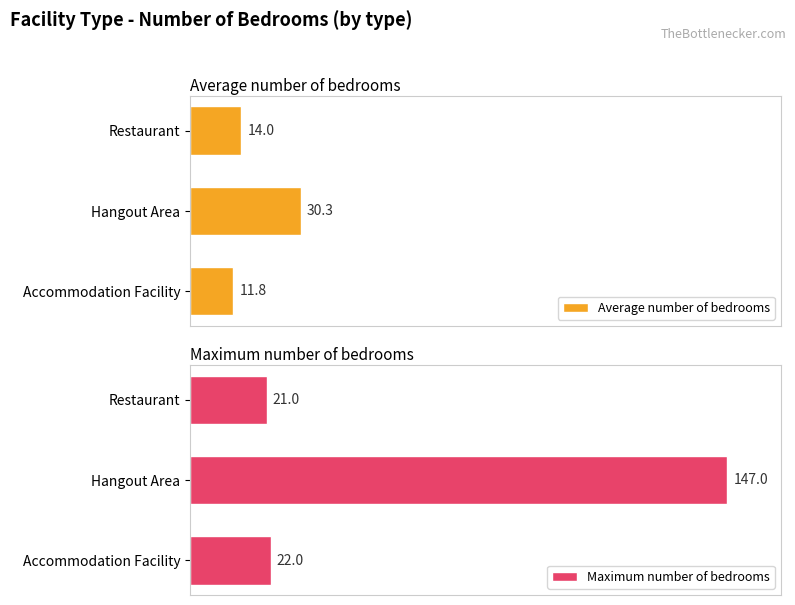

What is the average value of the Average number of bedrooms series?

18.7